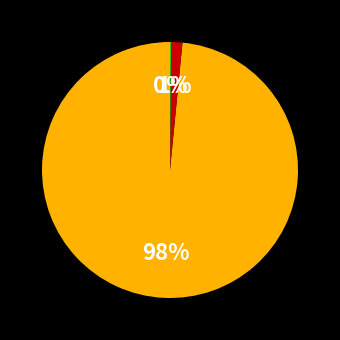

To the nearest percent, what is the average slice percentage?

33%